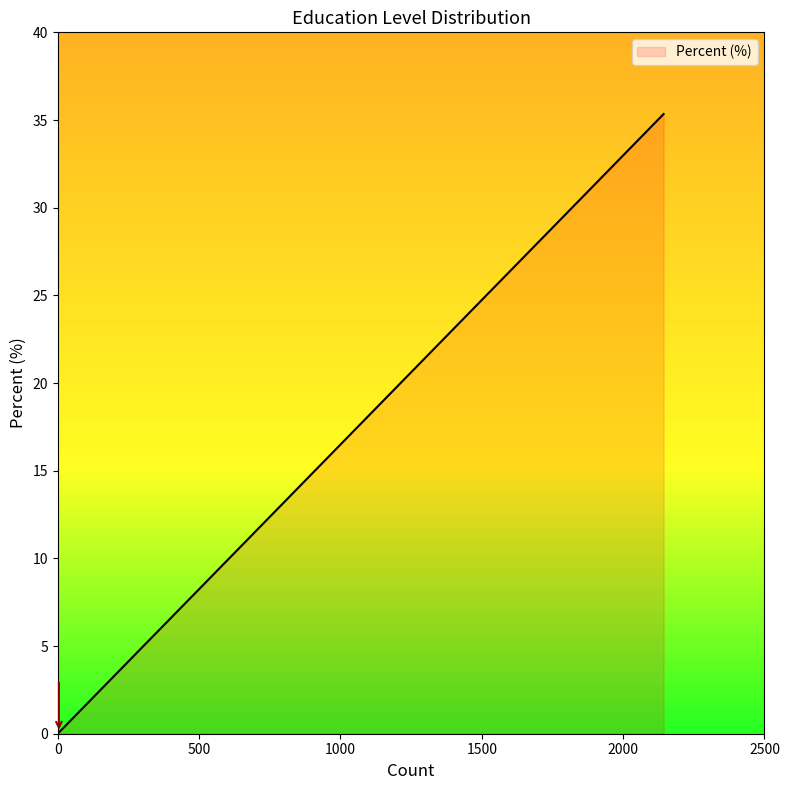

What is the greatest value displayed?

35.3